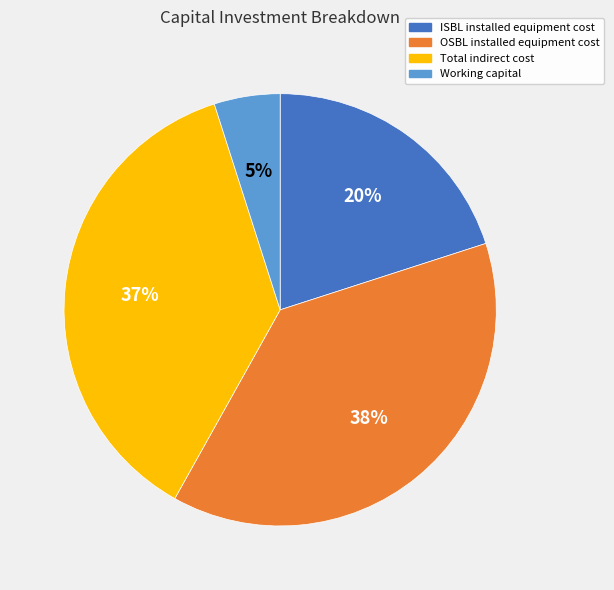

Combined, do Working capital and ISBL installed equipment cost account for over 50%?

No